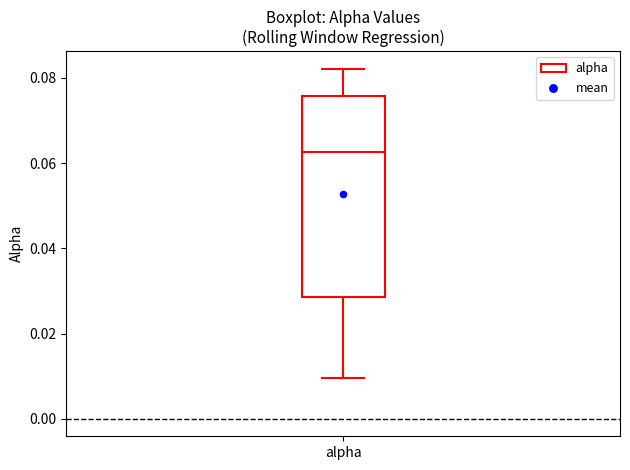

Read this box plot against the y-axis: the position of the median line, the range covered by the box, and the ends of both whiskers. The values are not printed on the chart, so give them approximately, as read against the axis.

median 0.062, box 0.028 to 0.076, whiskers 0.010 to 0.082